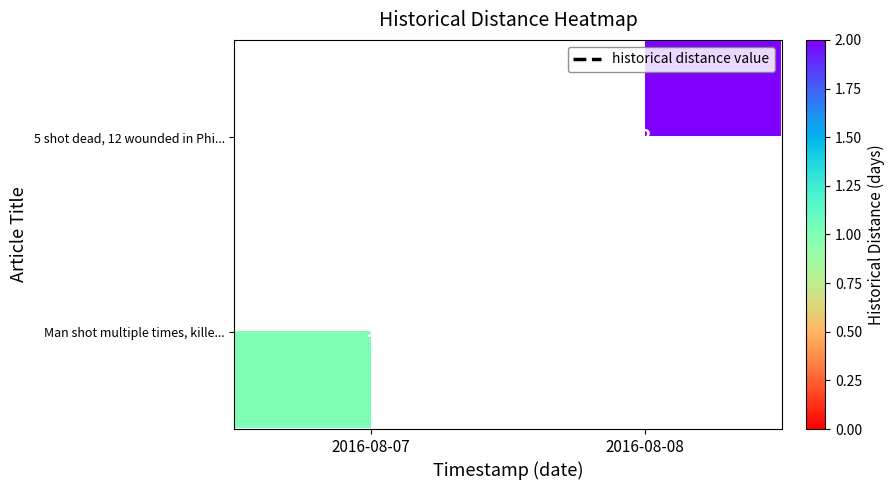

Is it true that 5 shot dead, 12 wounded in Phi... equals 2 at 2016-08-08?

True